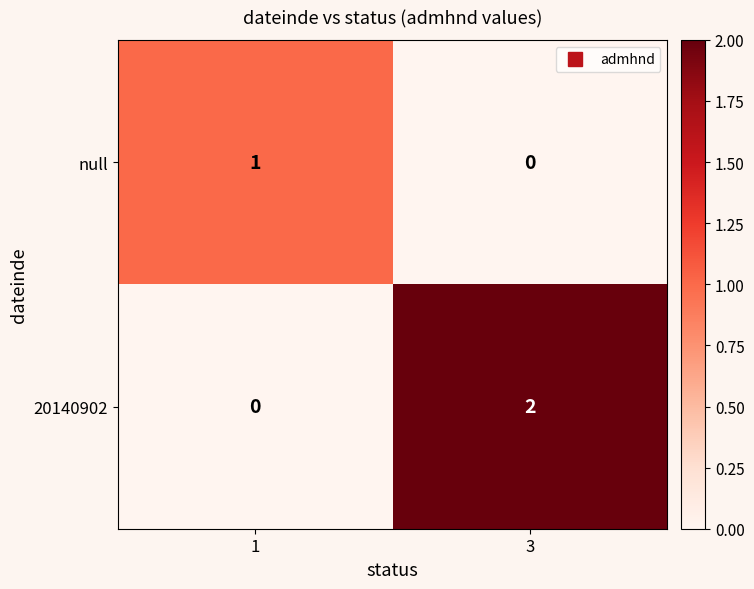

Where is null nearest to the value 0?

3